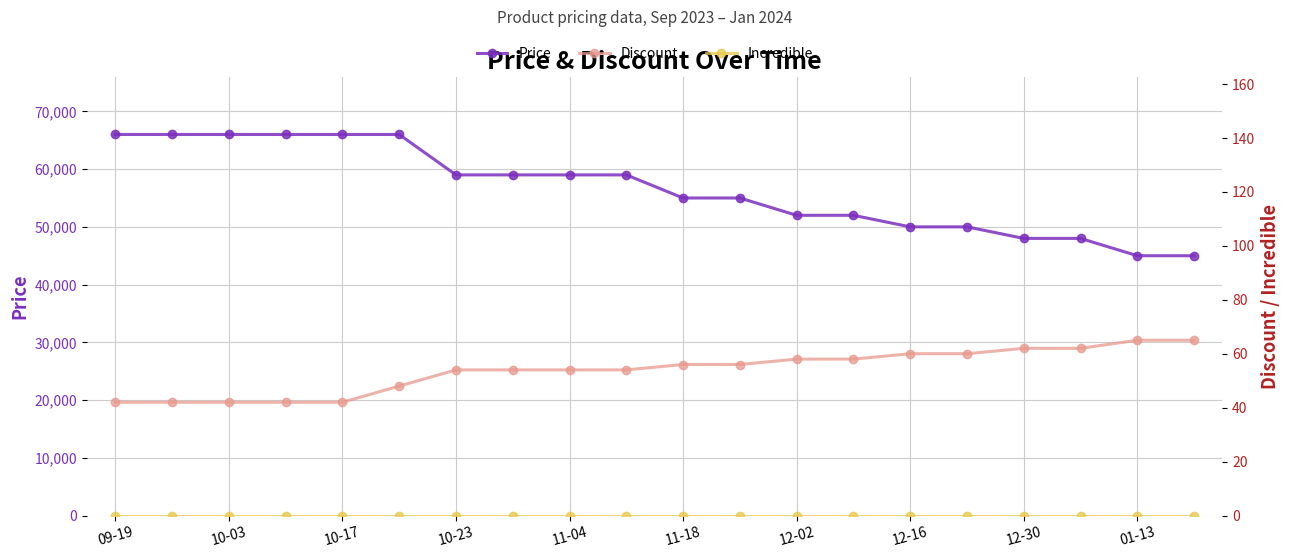

Is the value of Incredible at 10-17 greater than the value of Discount at 10-23?

No